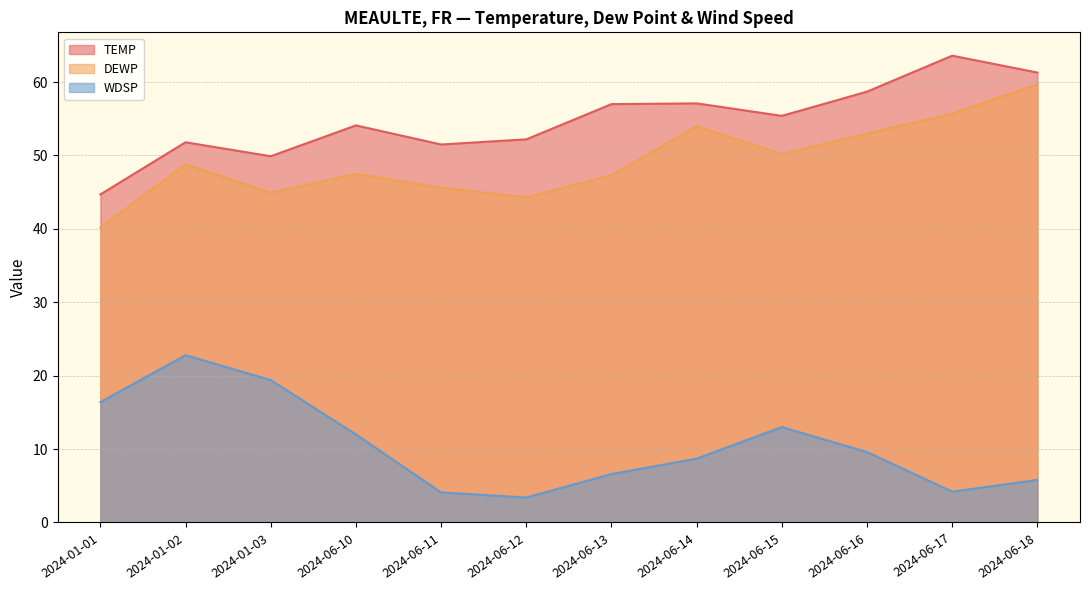

Where does the DEWP series first go above 48?

2024-01-02